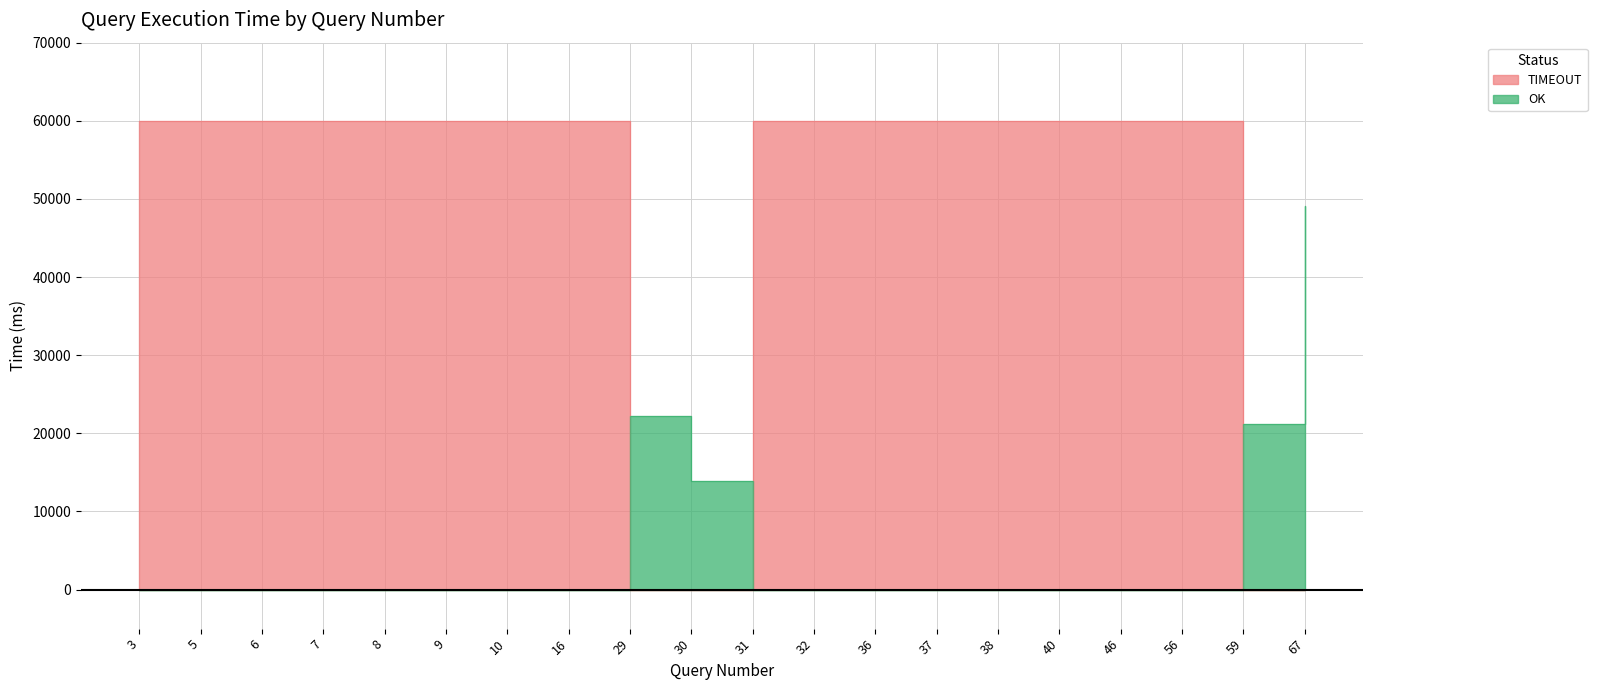

Is the value of TIMEOUT at 30 greater than the value of OK at 7?

No